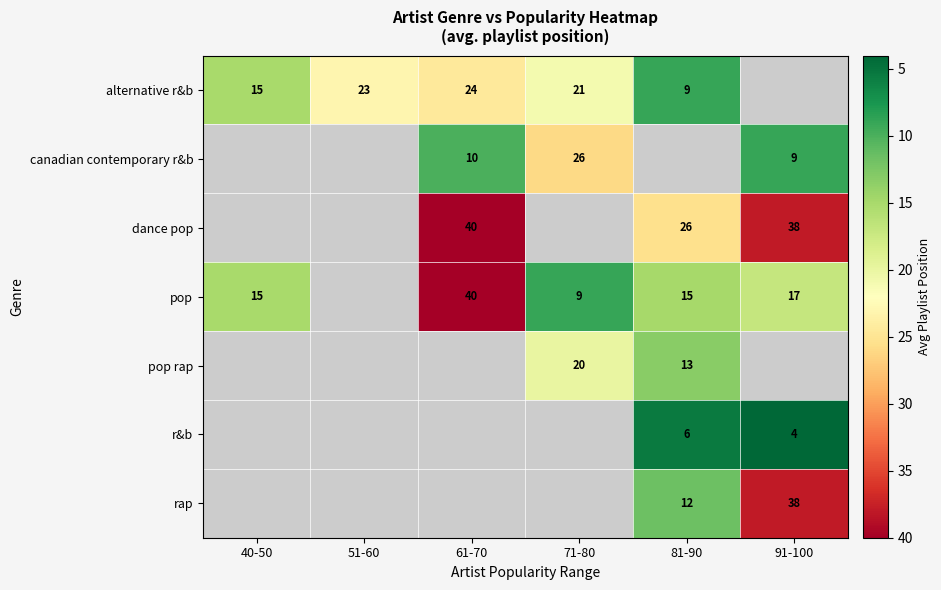

Is the value of r&b at 81-90 greater than the value of rap at 81-90?

No